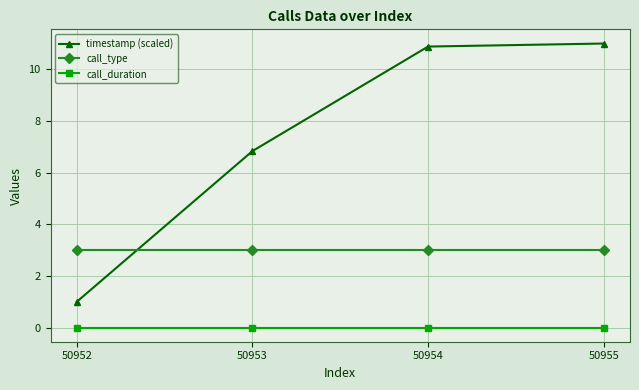

At how many categories does at least one series exceed 5?

3